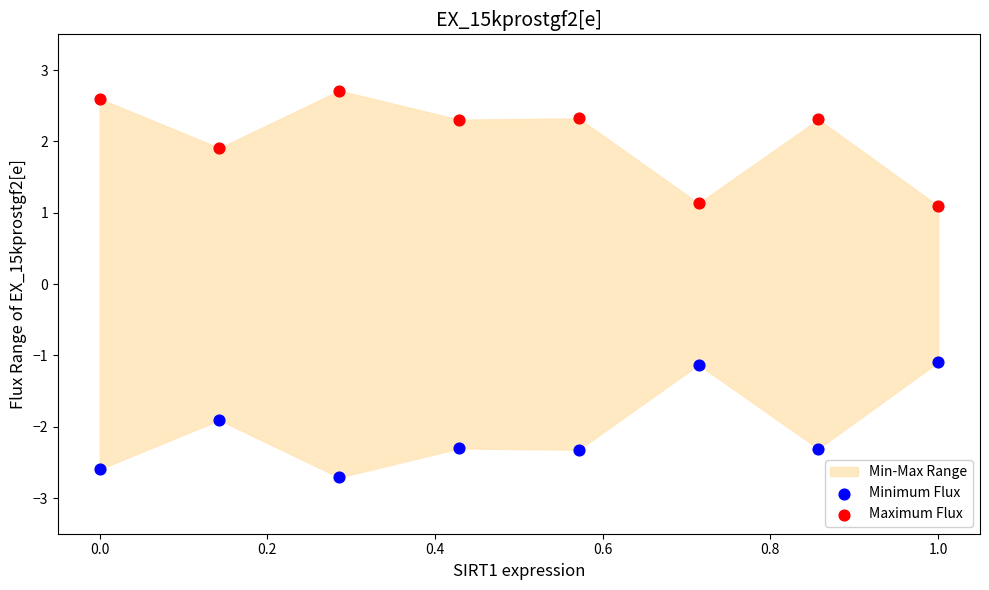

Which series reaches the minimum Y coordinate?

Minimum Flux